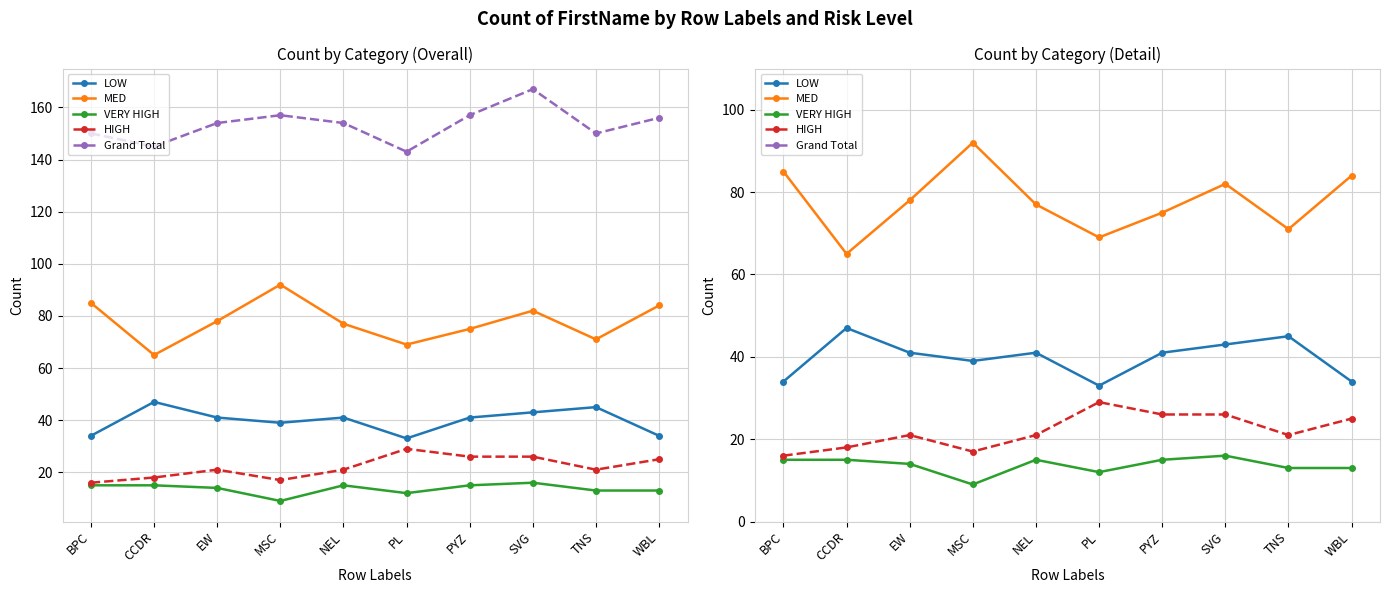

How many categories are shown in the chart?

10